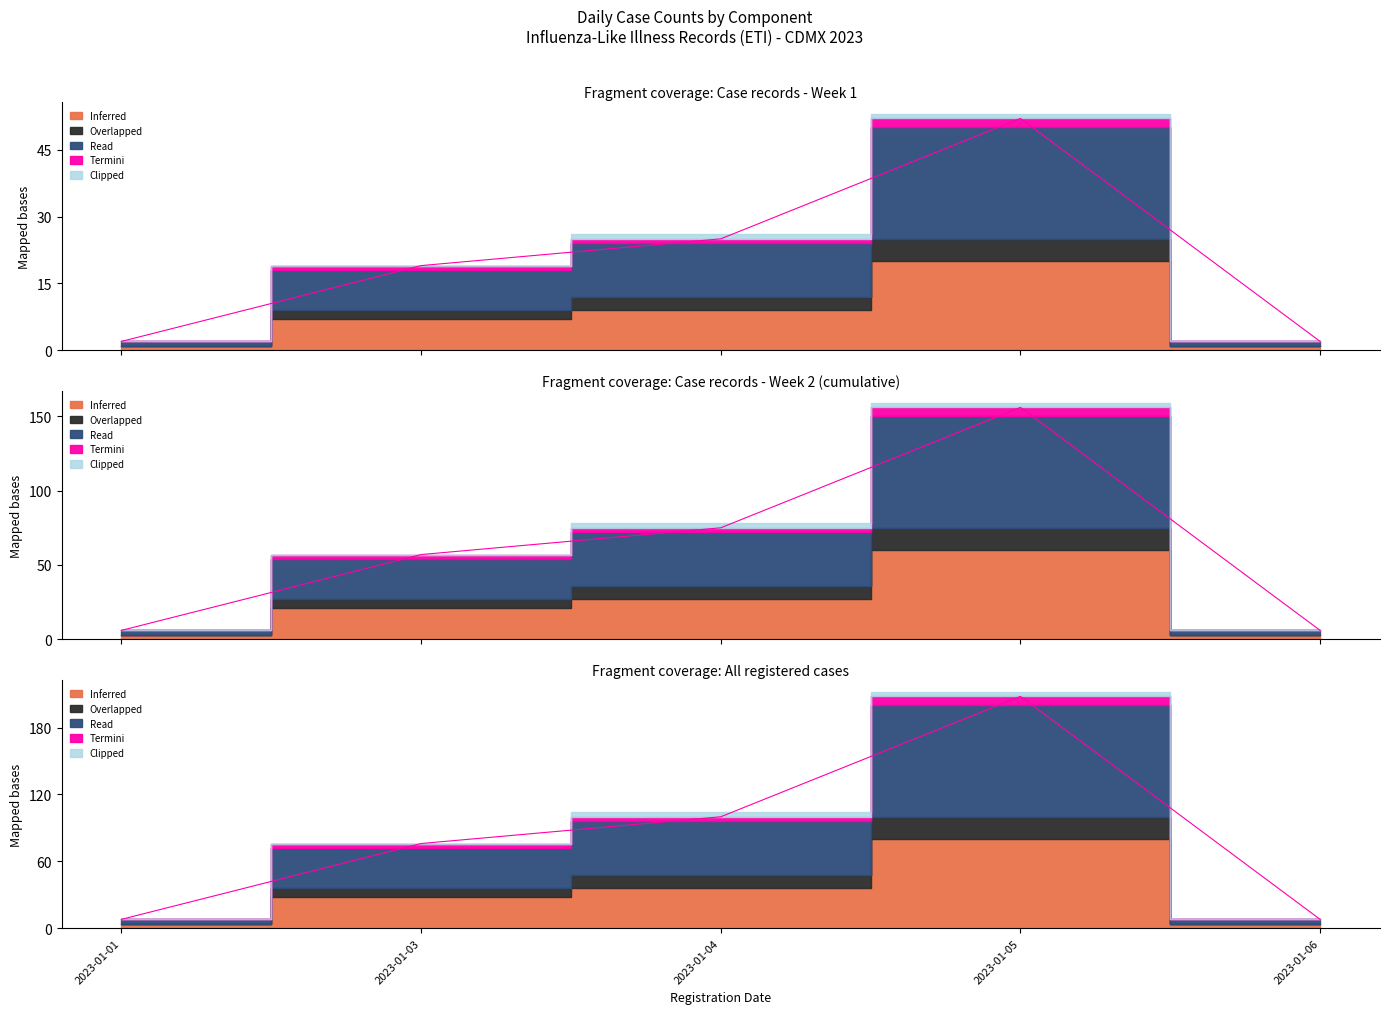

What is the average value of the Read series?

80